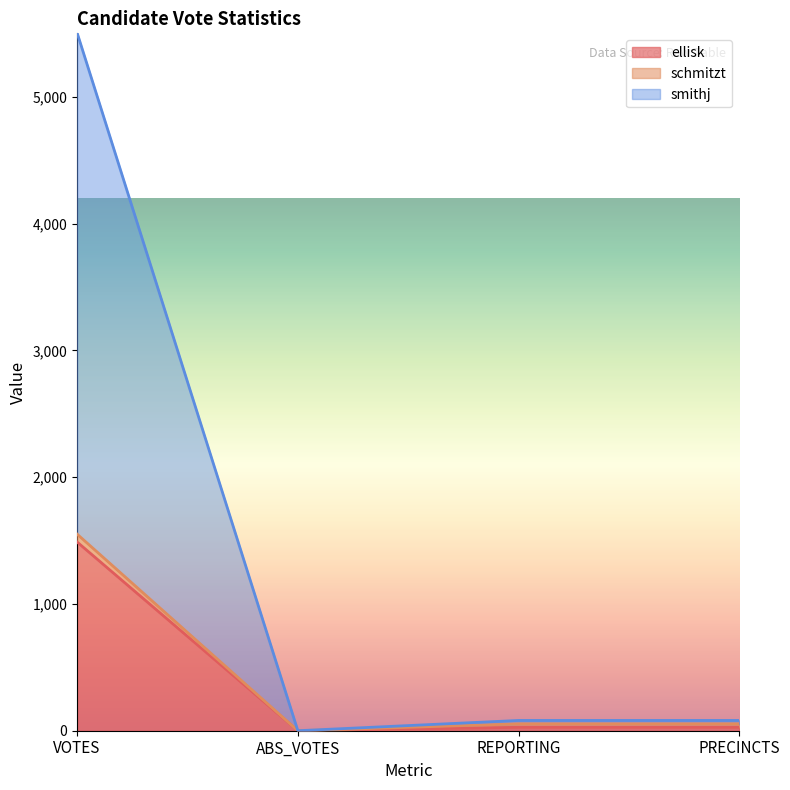

At which category is the sum across all series the highest?

VOTES